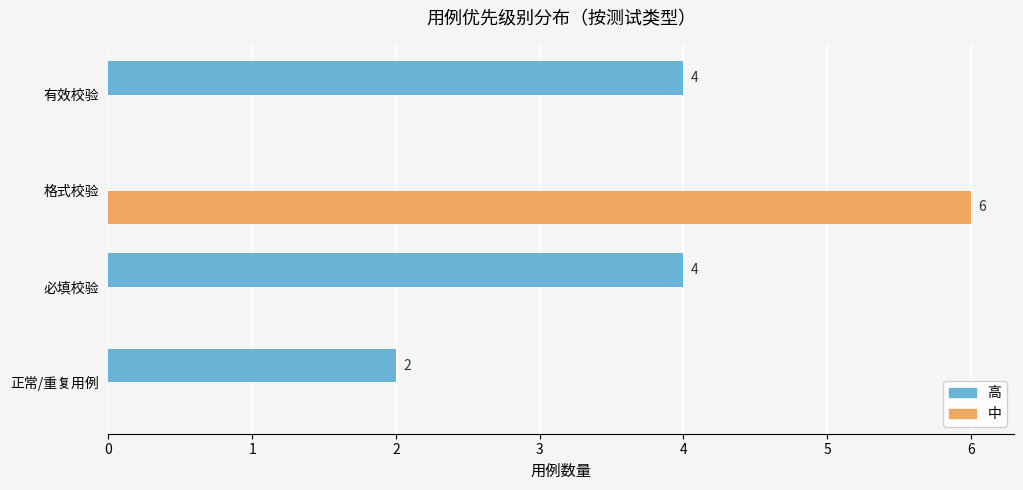

Which category has the highest value across all series?

格式校验